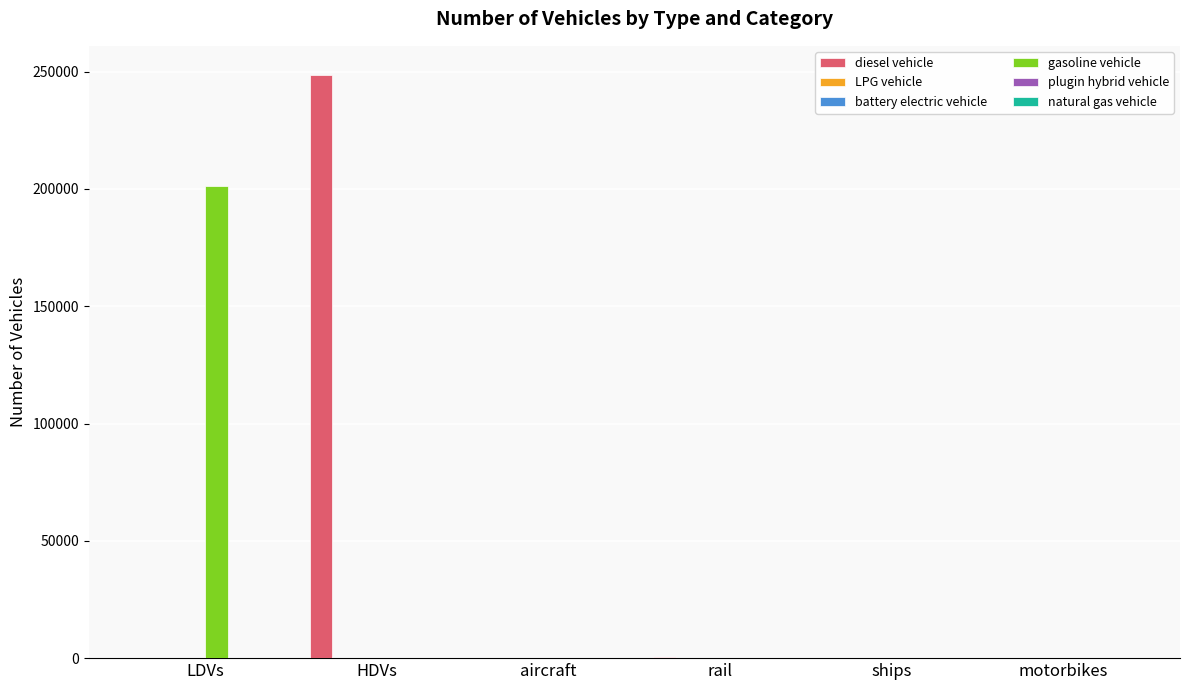

Which series changed the most between LDVs and ships?

gasoline vehicle